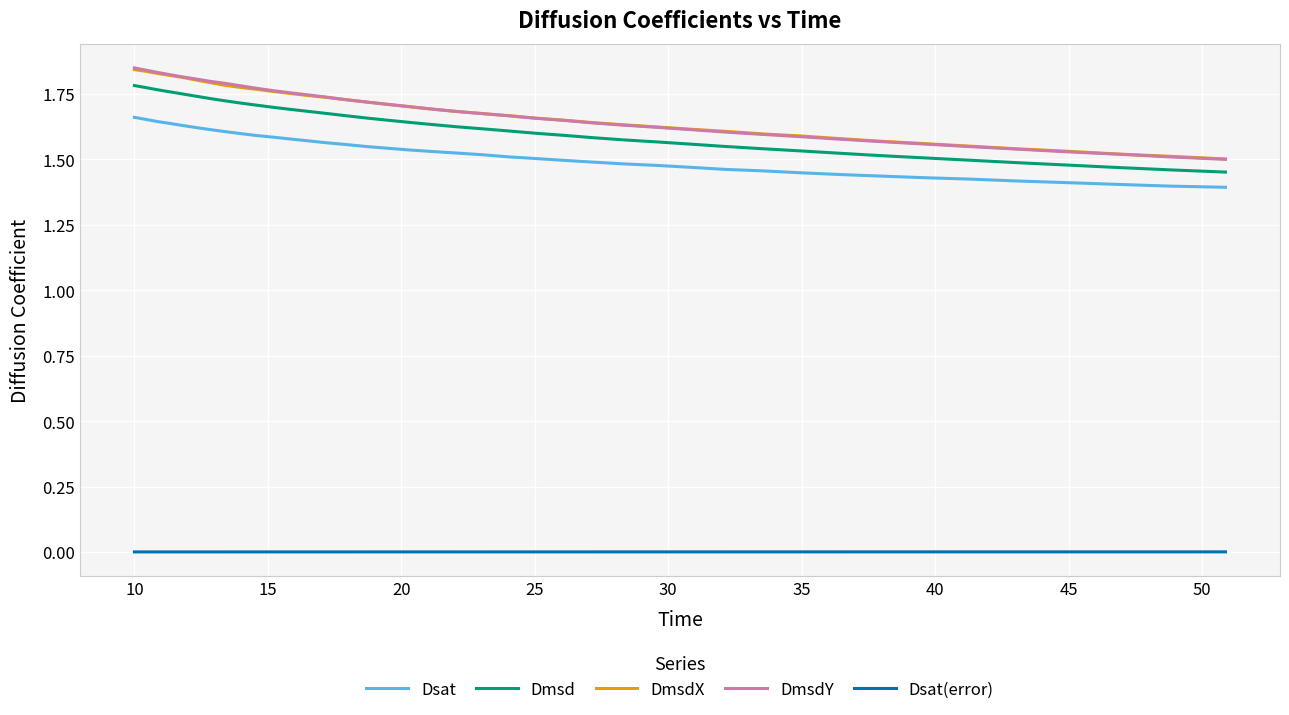

Which series has the largest range (max minus min)?

DmsdY